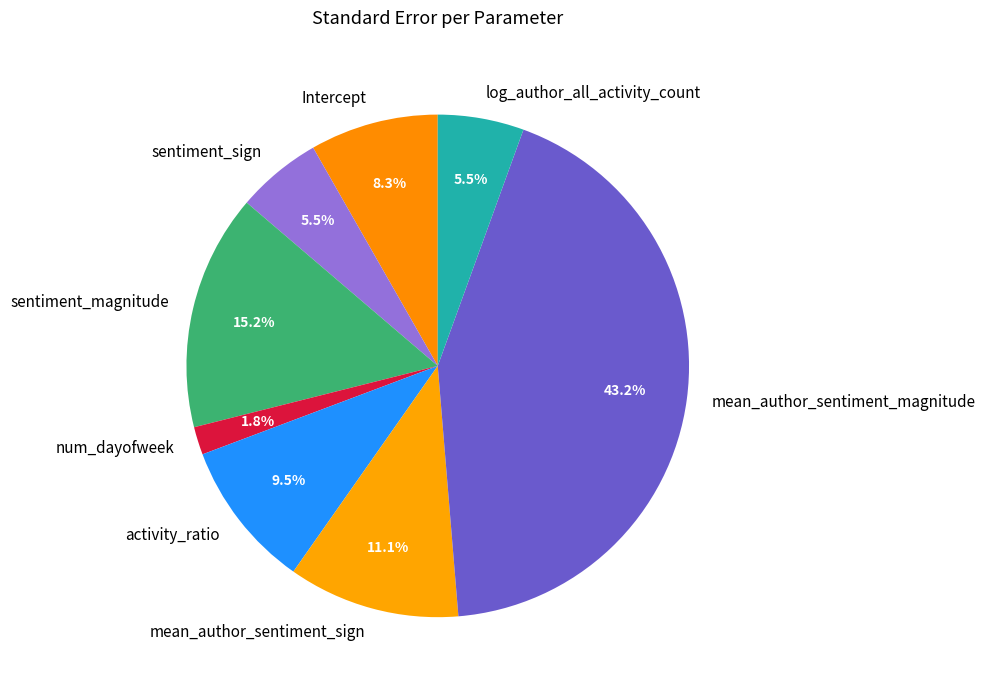

How many segments does this pie chart have?

8